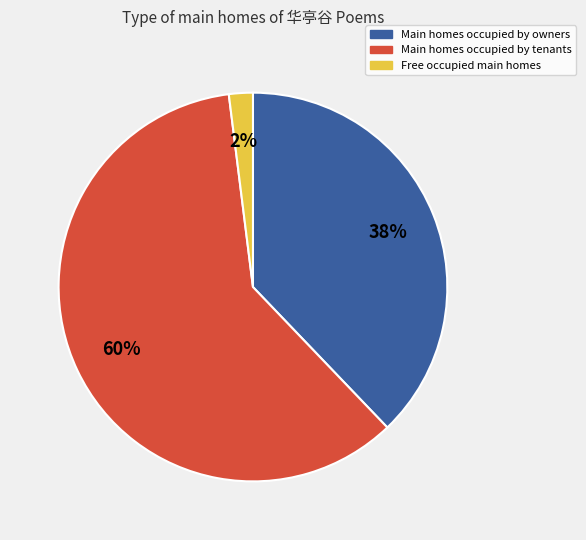

Rank the categories by value from lowest to highest.

Free occupied main homes, Main homes occupied by owners, Main homes occupied by tenants